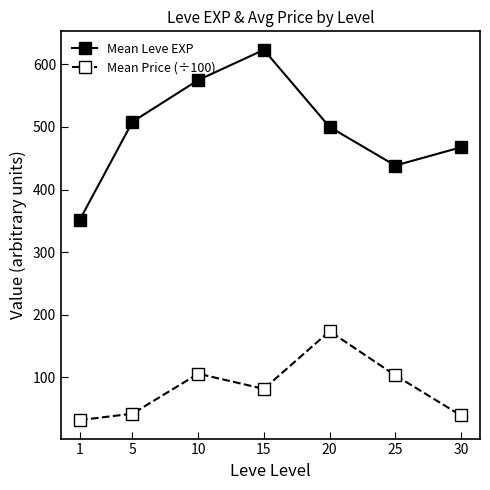

The value of Mean Price (÷100) at 10 is 105.4. True or false?

True